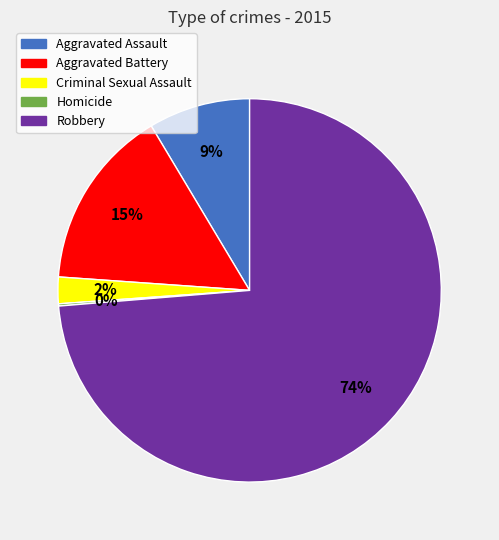

Which slice is the largest?

Robbery